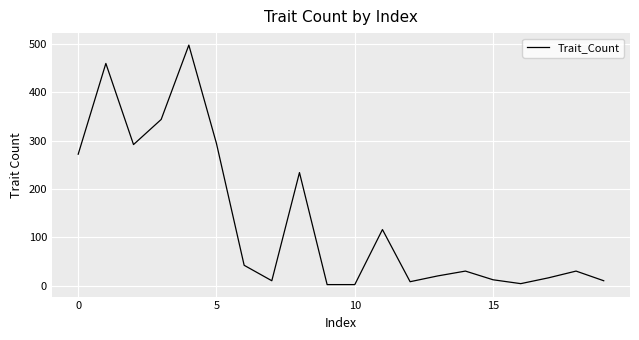

What is the greatest value displayed?

498